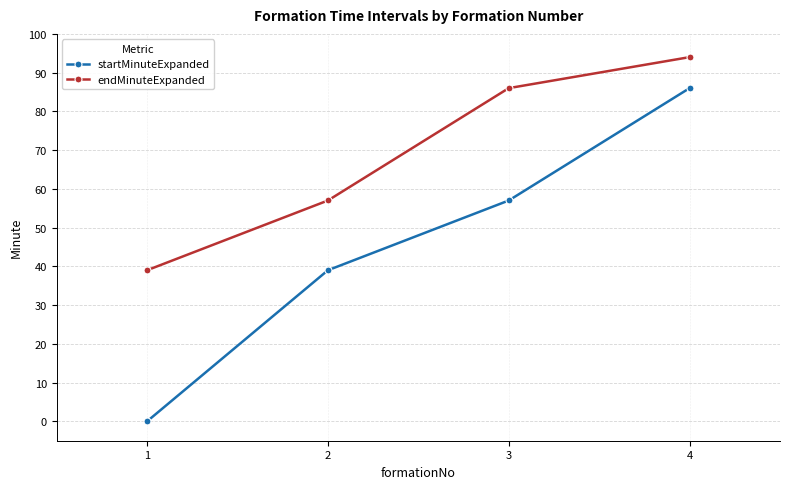

Which series has the largest total across all categories?

endMinuteExpanded